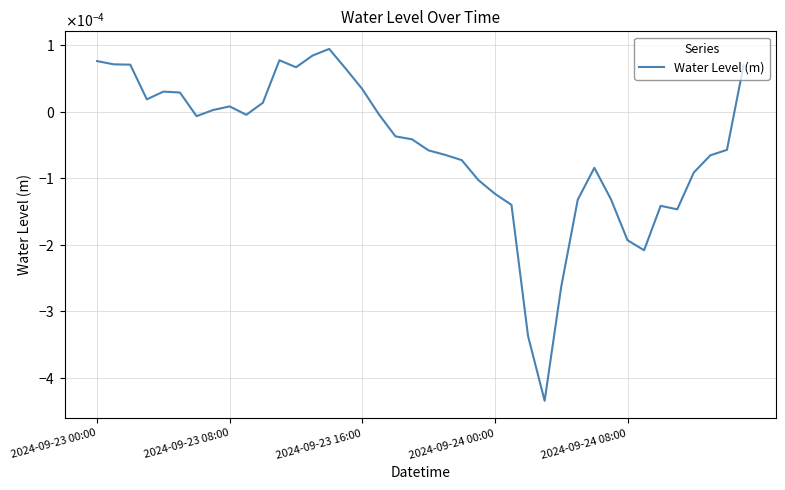

Is this an area chart (filled region under the line)?

No